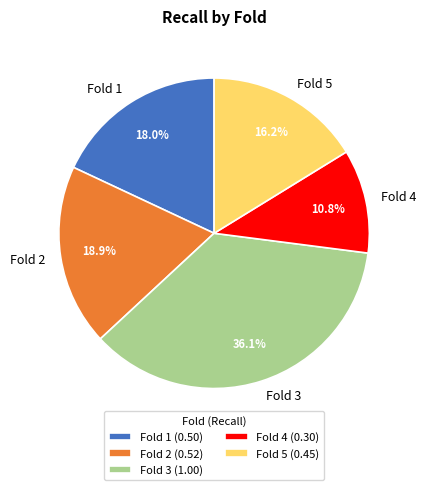

Which slice is the smallest?

Fold 4